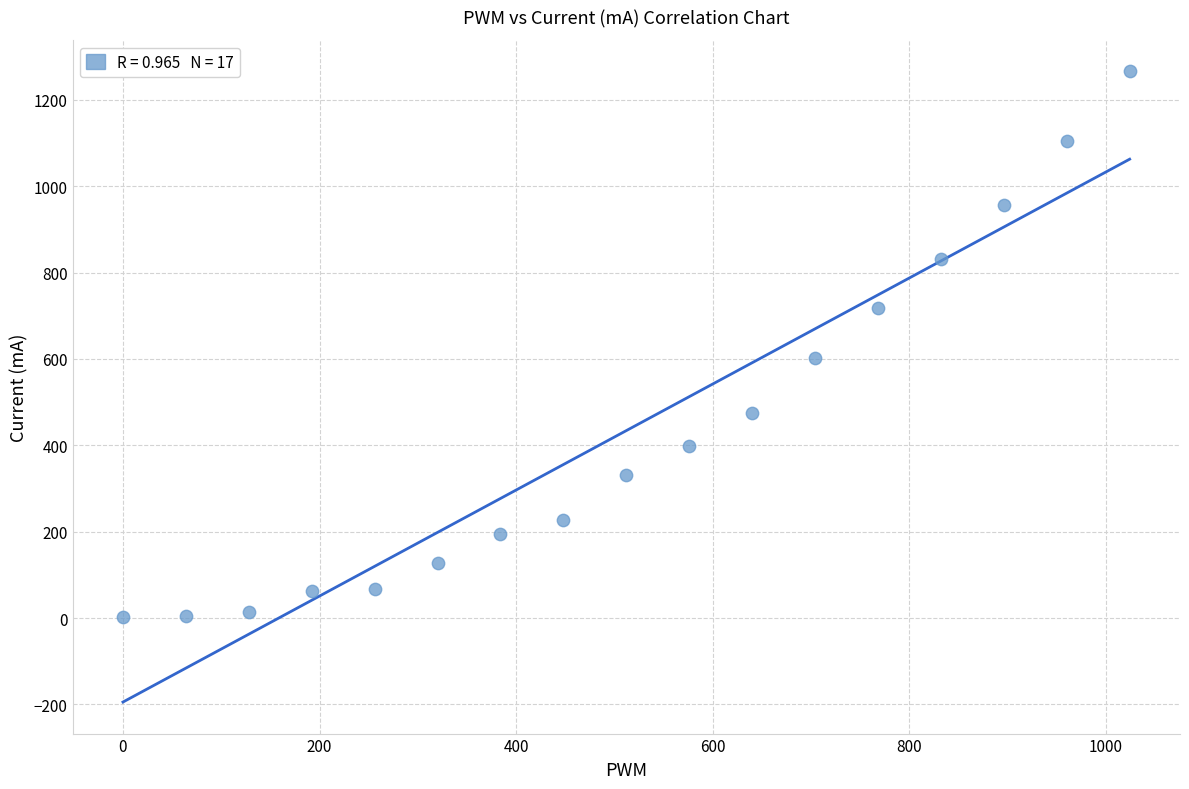

What is the range of Y values (max minus min)?

1264.4